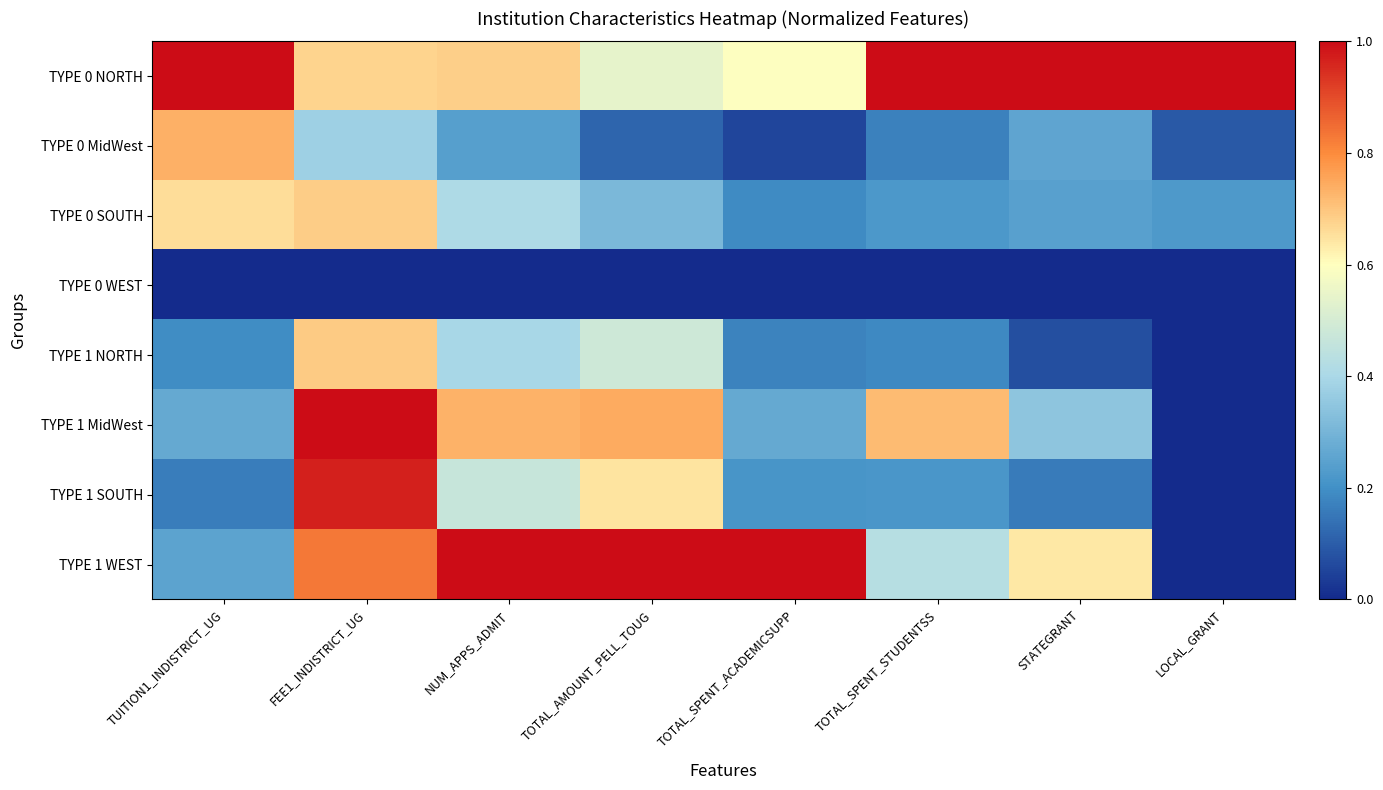

List the series in order of their peak value, lowest first.

TYPE 0 WEST, TYPE 0 SOUTH, TYPE 1 NORTH, TYPE 0 MidWest, TYPE 1 SOUTH, TYPE 0 NORTH, TYPE 1 MidWest, TYPE 1 WEST